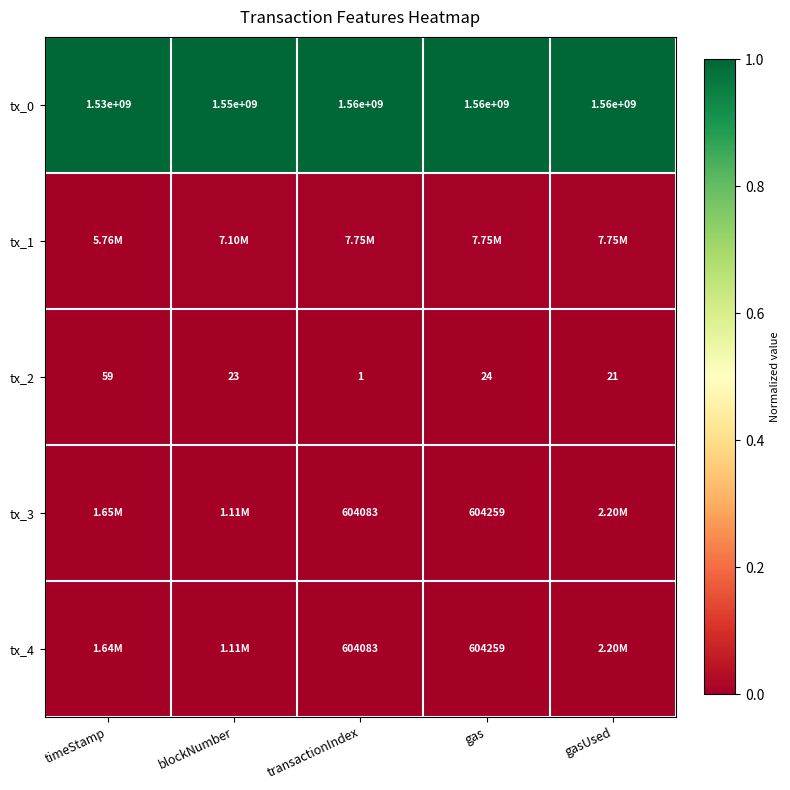

List the labels in order of tx_2 value, smallest first.

transactionIndex, gasUsed, blockNumber, gas, timeStamp